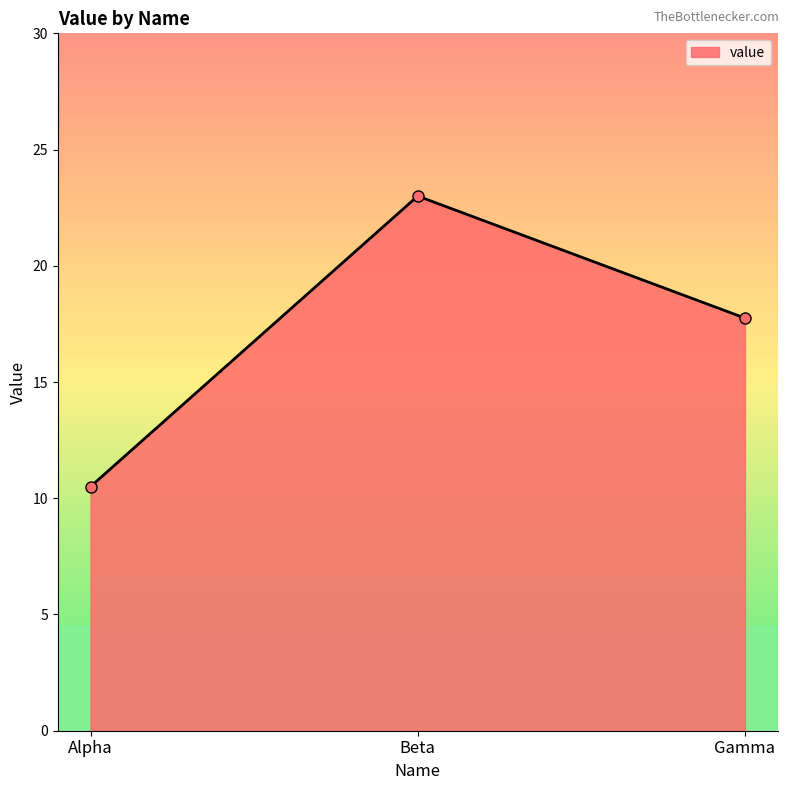

What is the approximate value at Gamma?

17.8